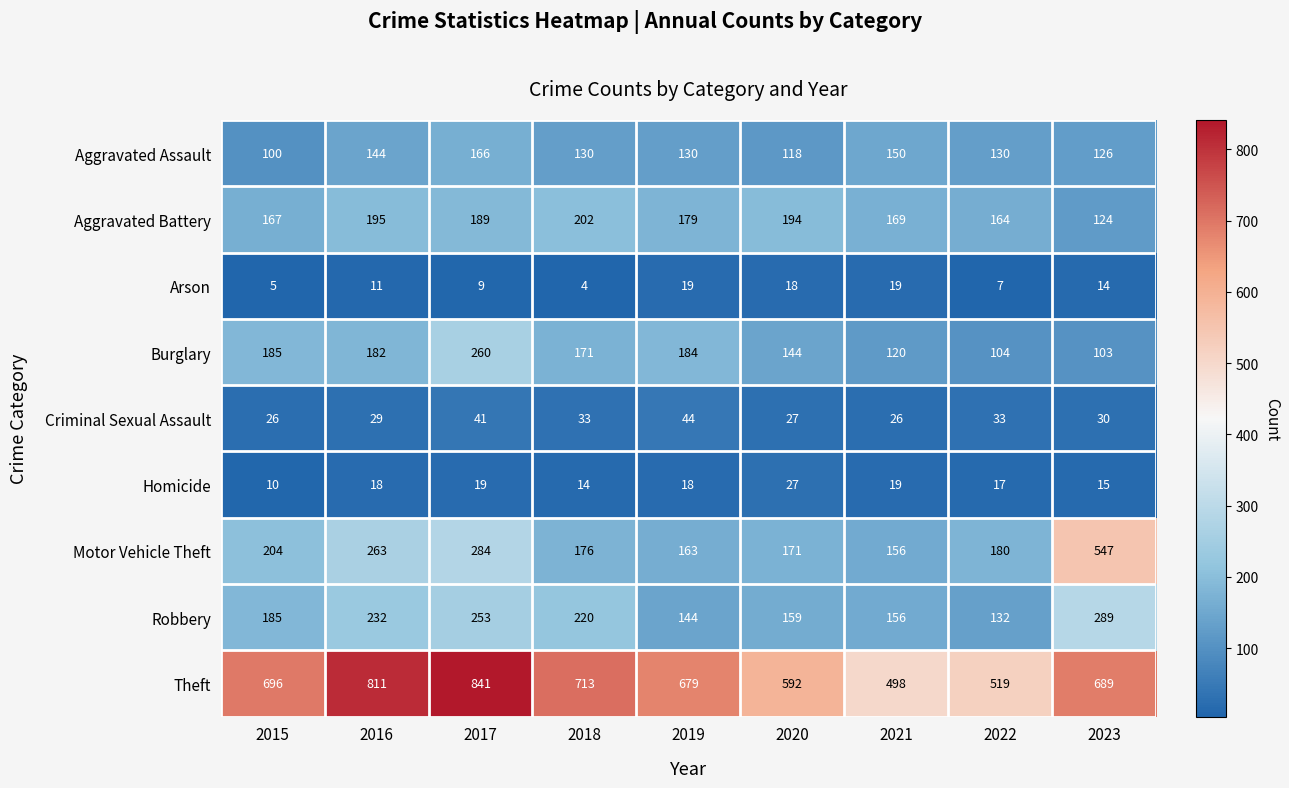

Which series has the largest total across all categories?

Theft